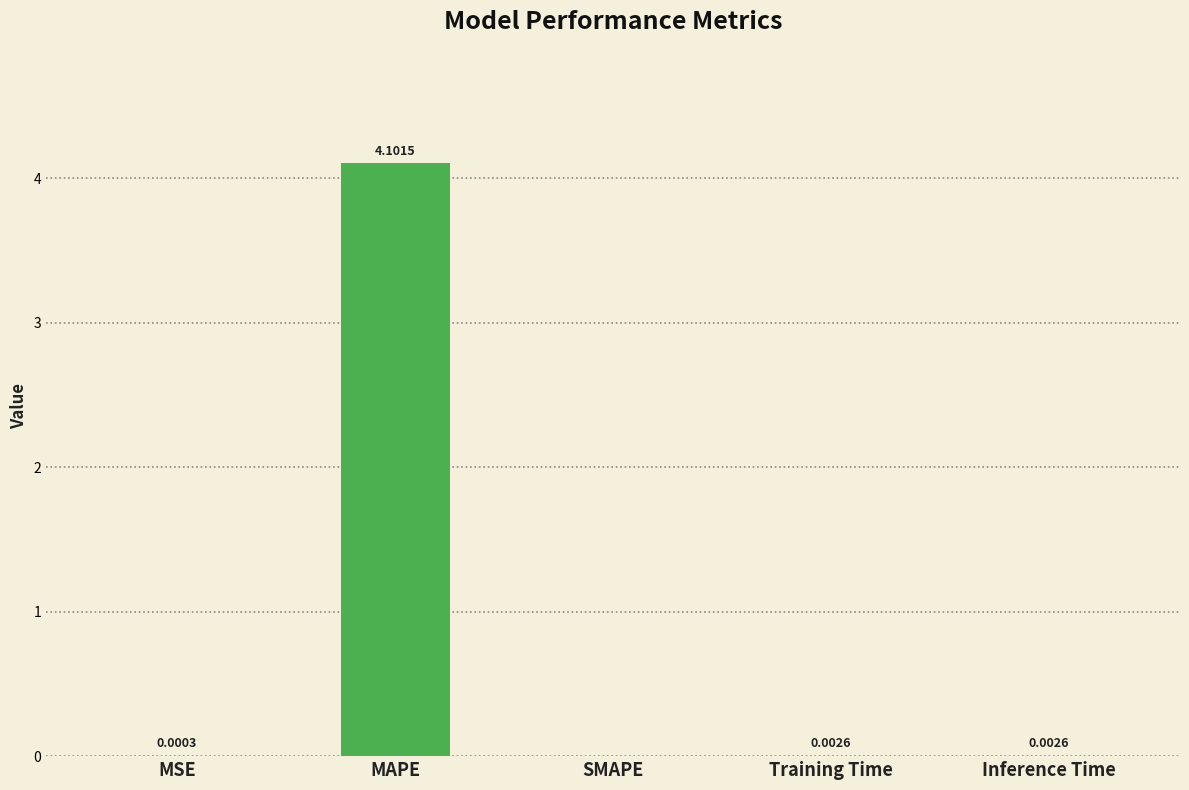

Is it true that the value at Training Time is 0.0?

True